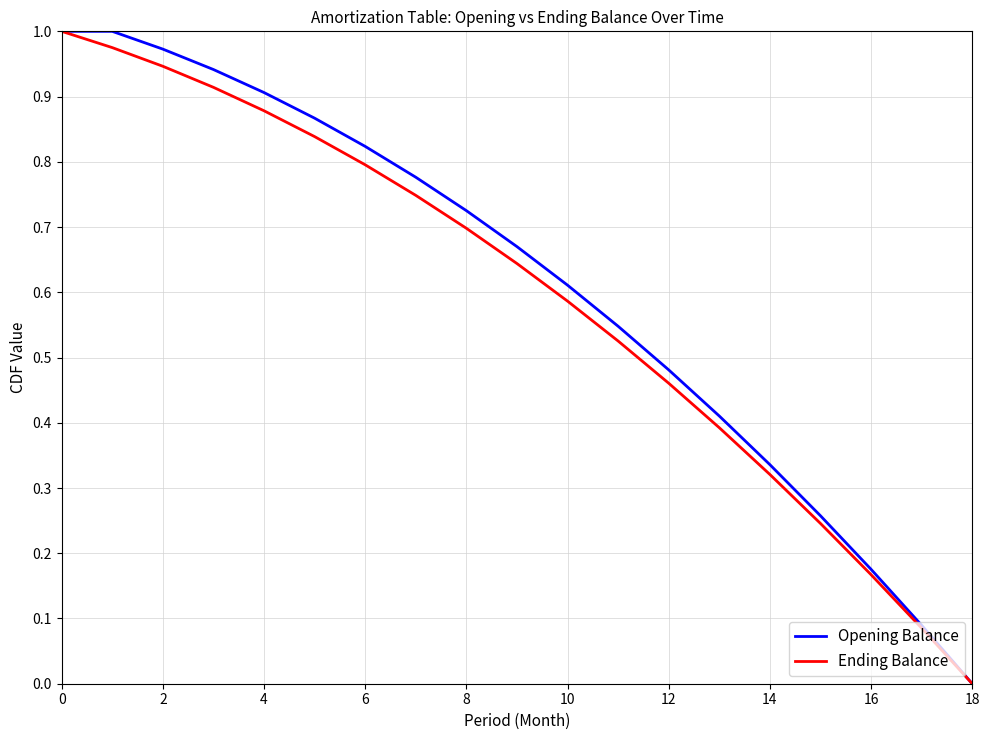

What are all the series names shown in the legend?

Opening Balance, Ending Balance